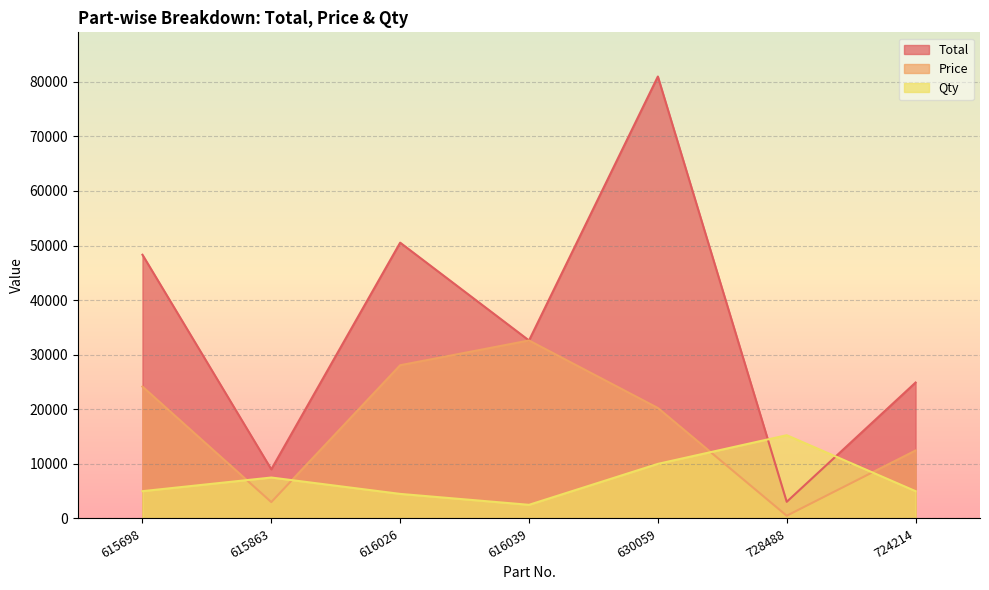

What position from the right is 616039?

4